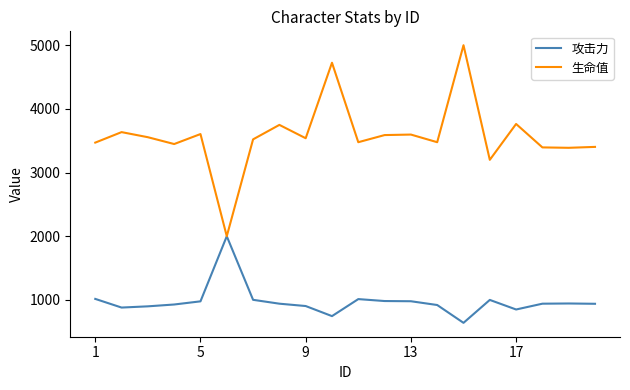

Rank the series by their maximum value, from highest to lowest.

生命值, 攻击力